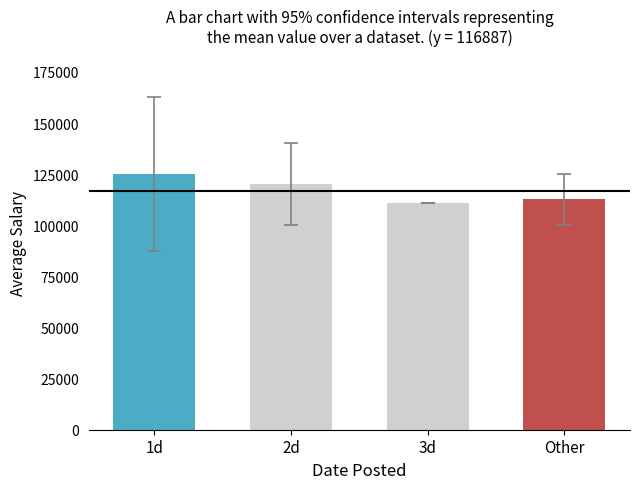

What is the greatest value displayed?

125250.0